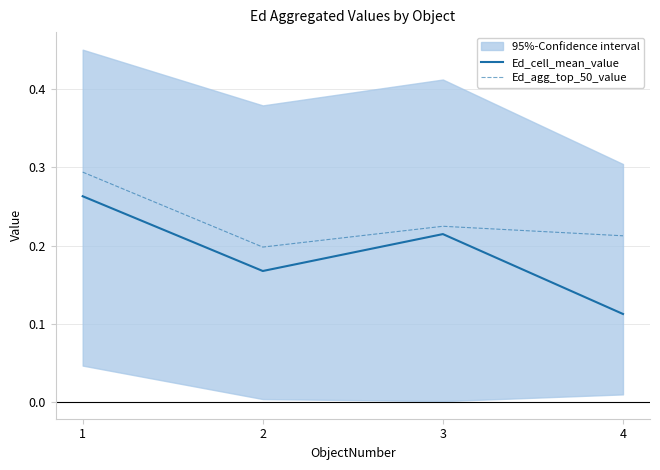

What is the value of the Ed_agg_top_50_value point at the 4th from the left?

0.2